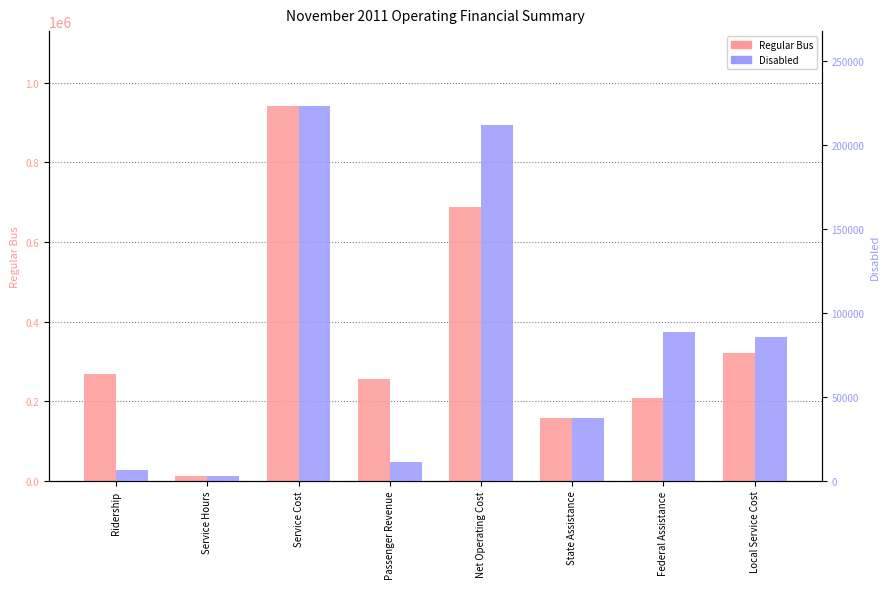

What is the label of the 2nd bar from the right?

Federal Assistance